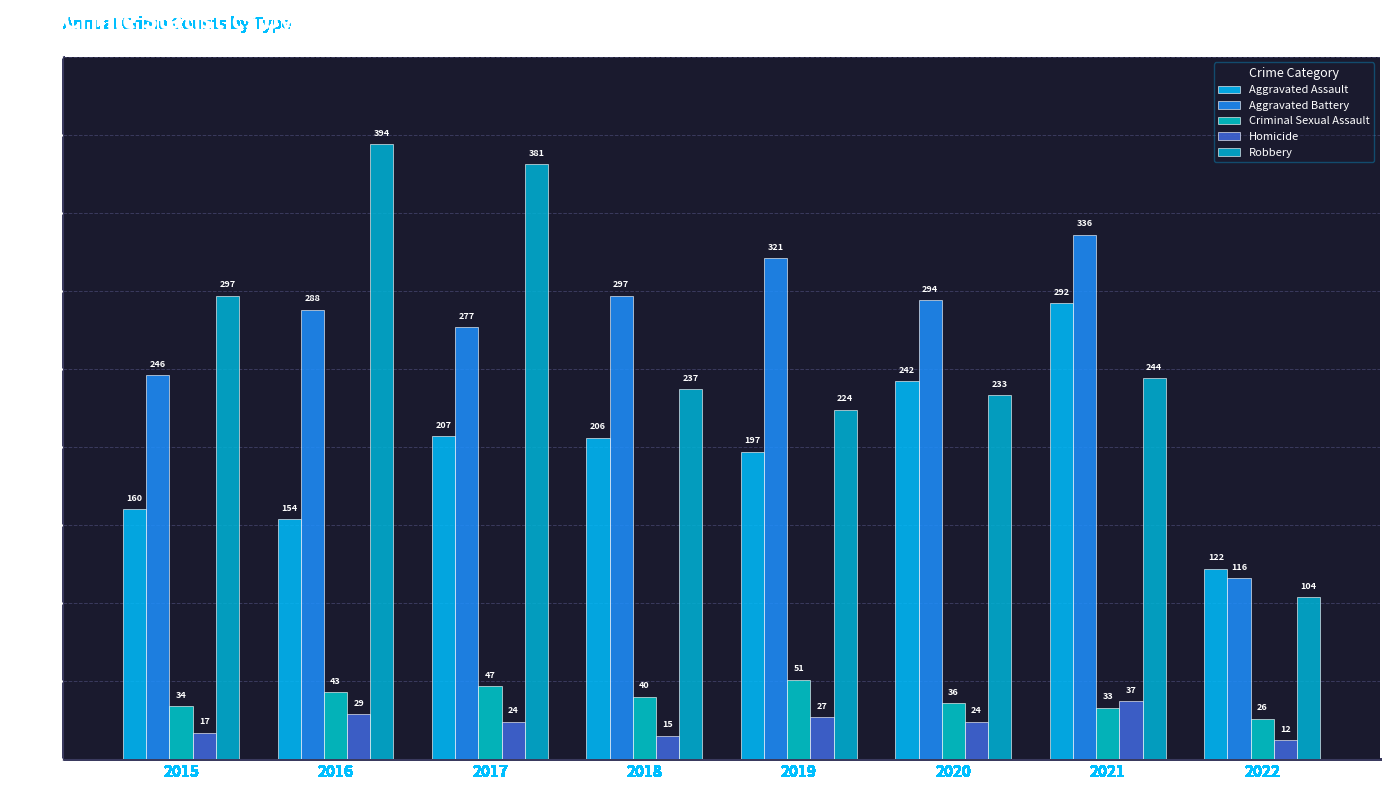

What is the lowest value of the Robbery series?

104